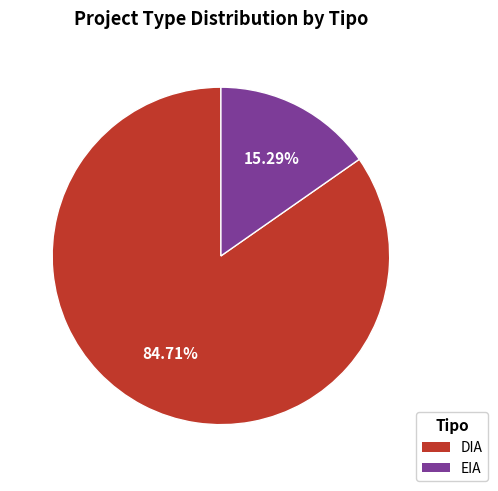

To the nearest percent, what portion does DIA represent?

85%